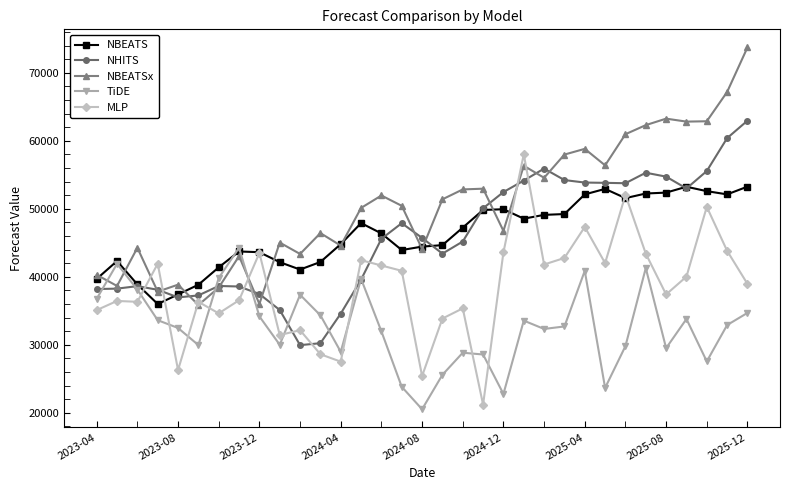

How many distinct data groups are displayed?

5